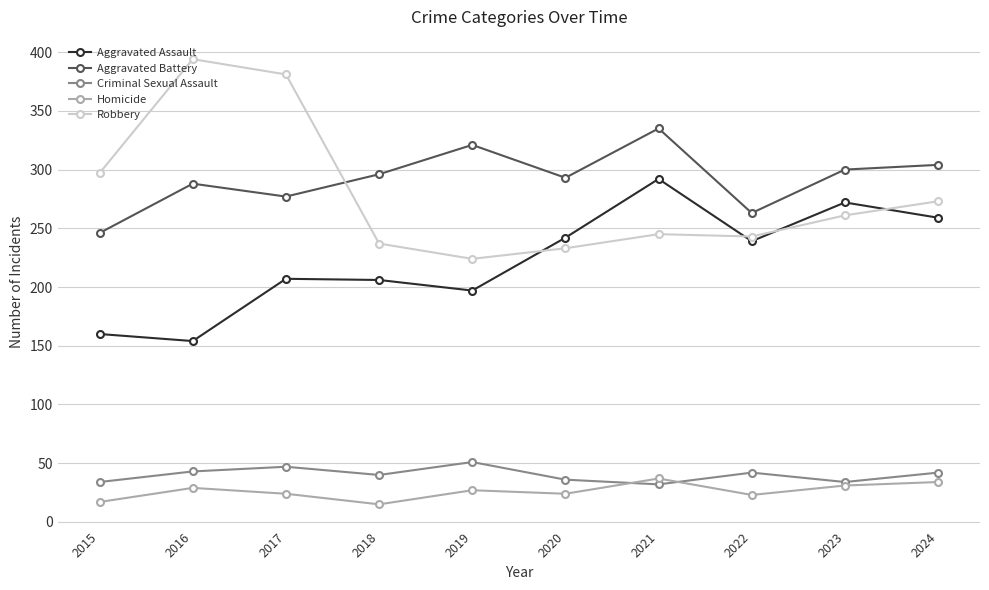

Which series has the widest spread of values?

Robbery